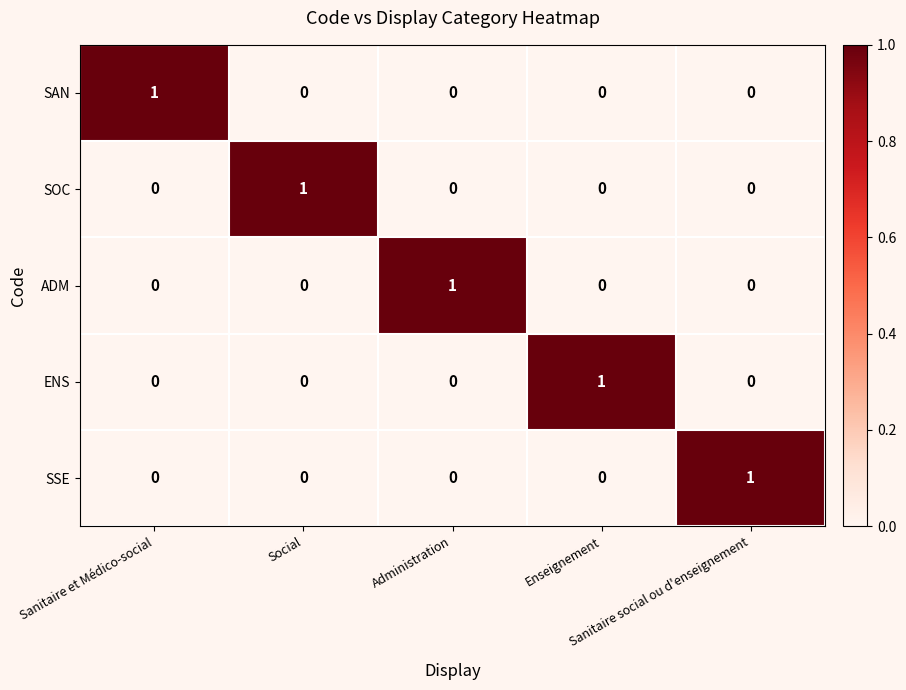

At how many categories does at least one series exceed 0?

5